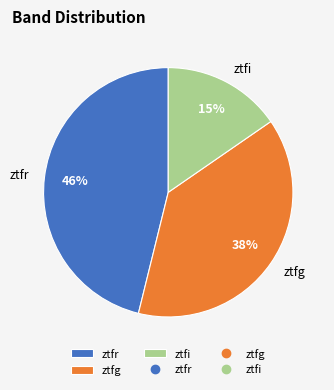

Which category has the biggest portion of the pie?

ztfr